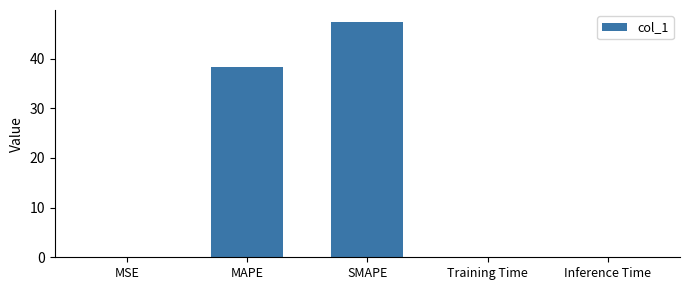

Is it true that the value at MSE is 0.0?

True